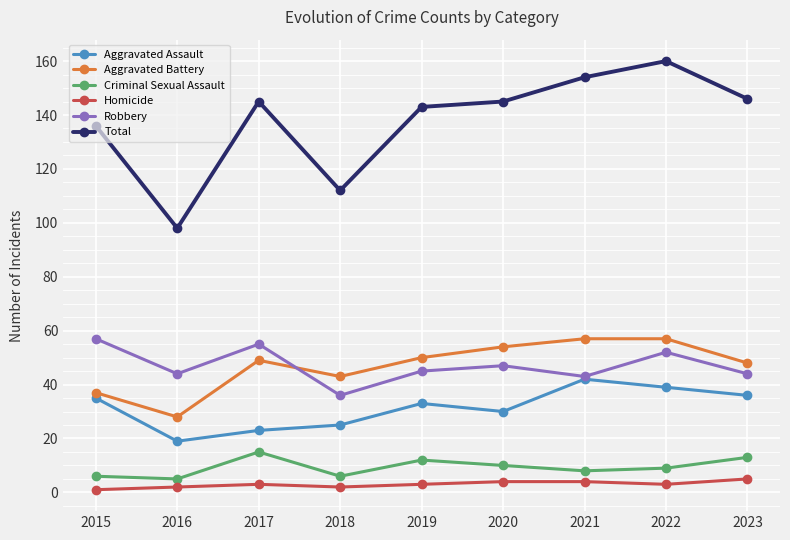

What is the greatest value displayed?

160